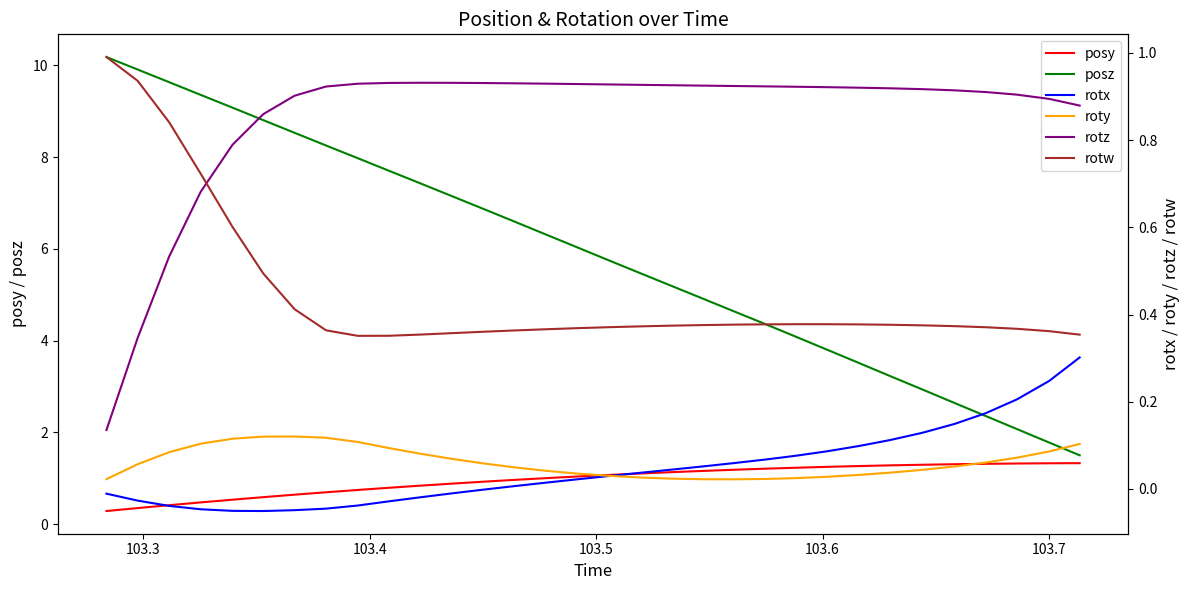

True or false: posy has more than 1 points higher than both neighbors.

False